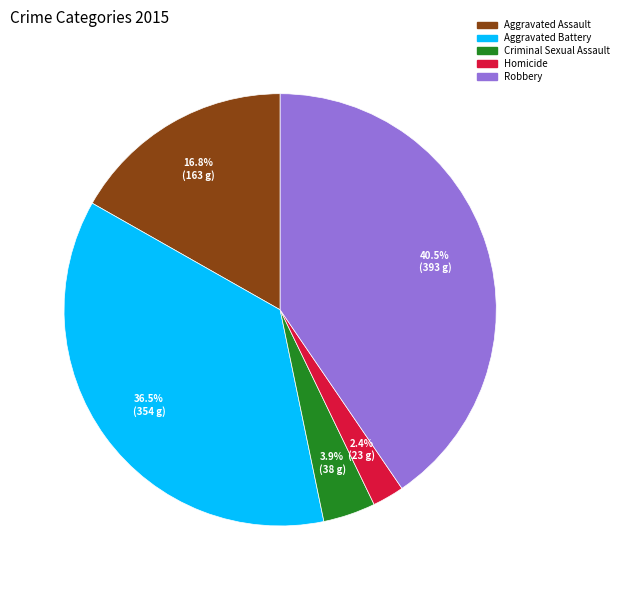

The Criminal Sexual Assault slice represents 4% of the pie. True or false?

True